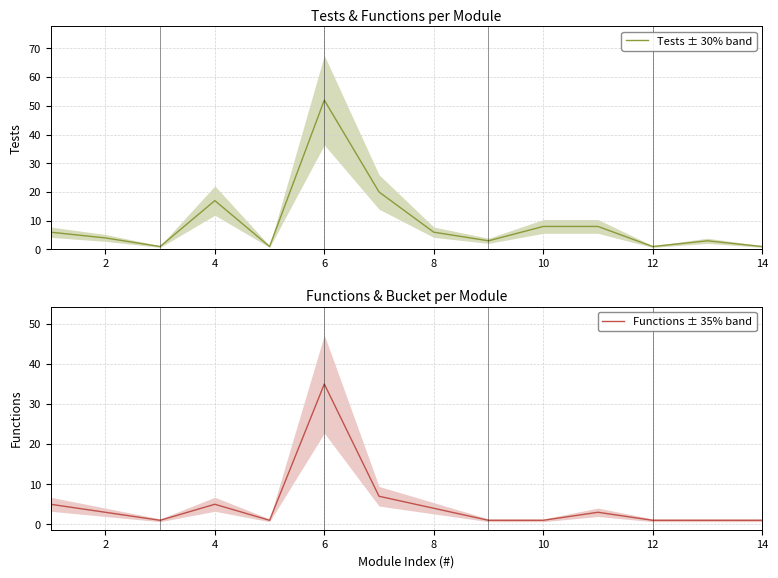

What is the sum of the Tests ± 30% band values at 4 and 10?

25